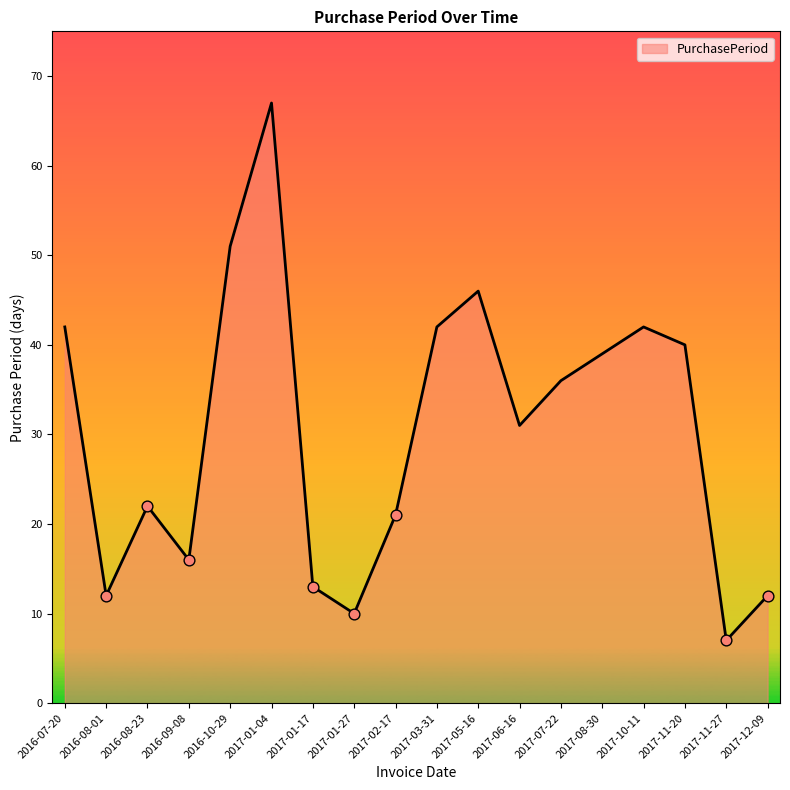

Between 2017-10-11 and 2017-06-16, which is larger?

2017-10-11